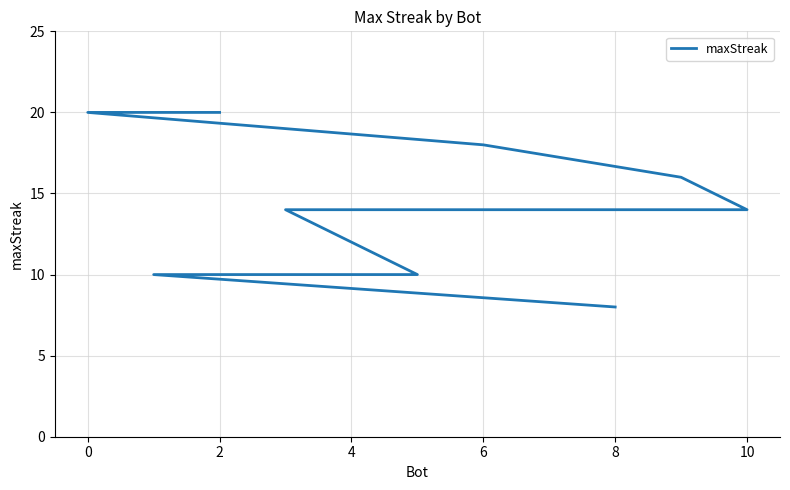

What is the sum of all values?

158